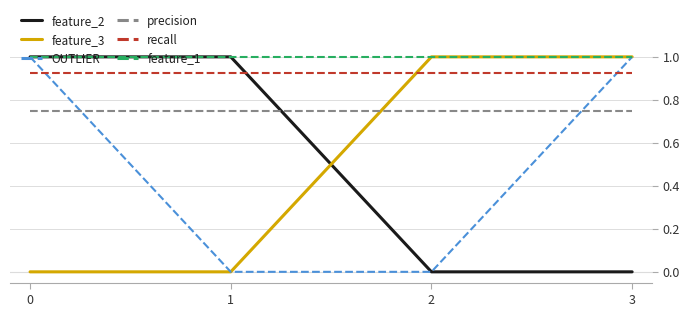

What is the difference between the highest and lowest values at 0?

1.0